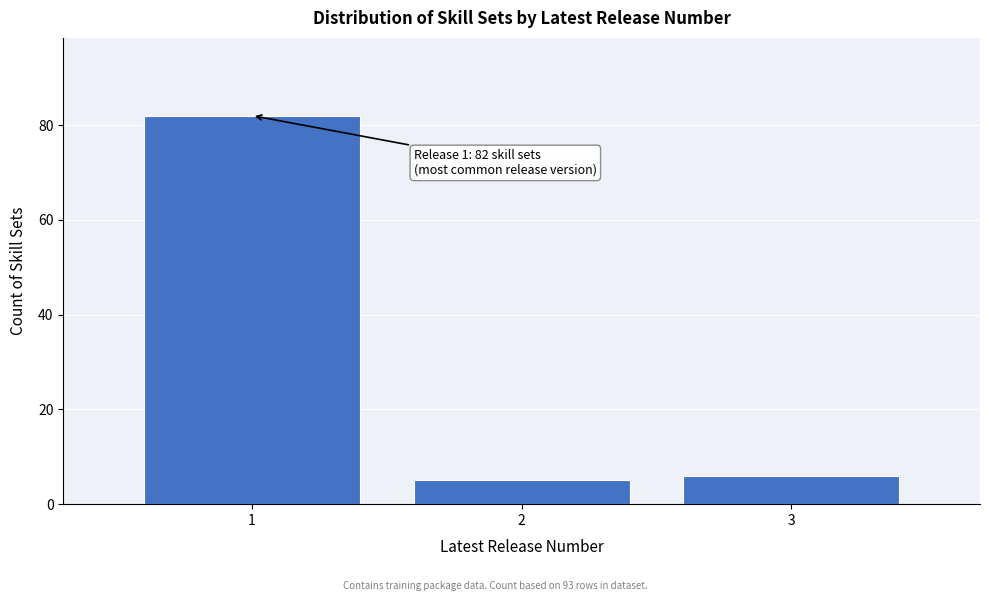

Reading left to right, what are all the values shown in this chart?

1=82	2=5	3=6